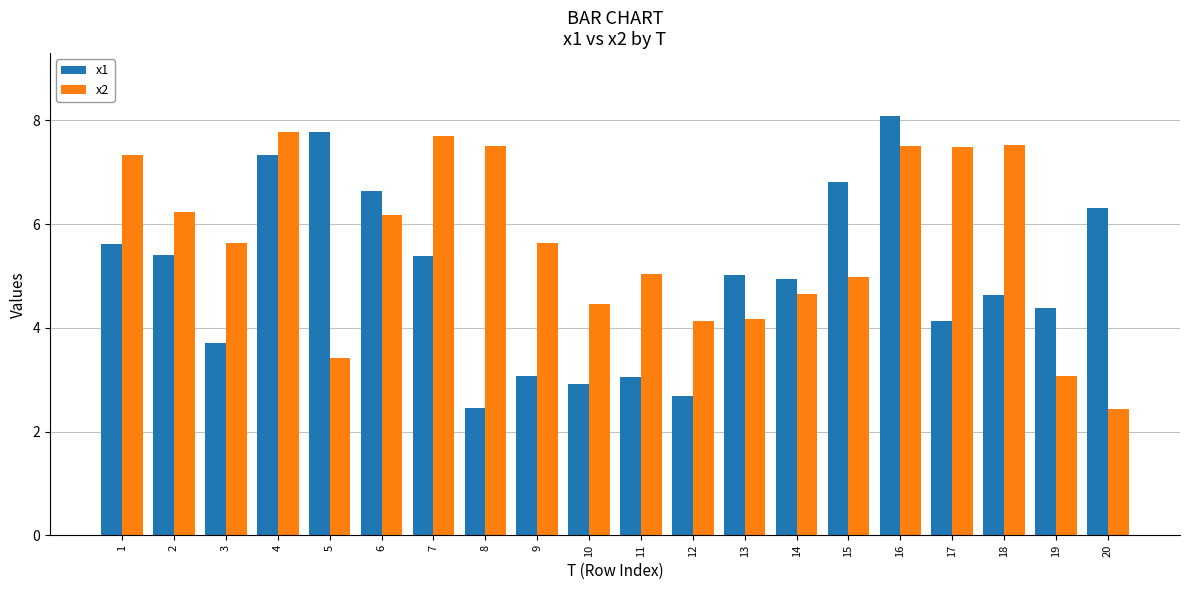

Rank the series by their maximum value, from highest to lowest.

x1, x2